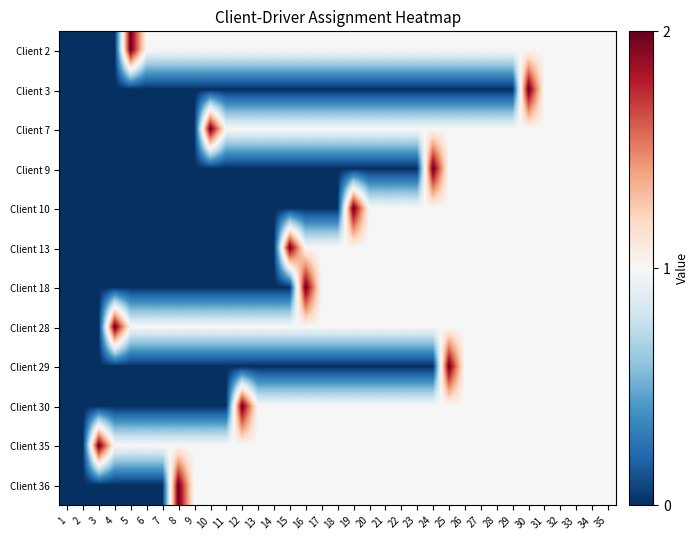

Rank the series by their maximum value, from highest to lowest.

Client 2, Client 3, Client 7, Client 9, Client 10, Client 13, Client 18, Client 28, Client 29, Client 30, Client 35, Client 36